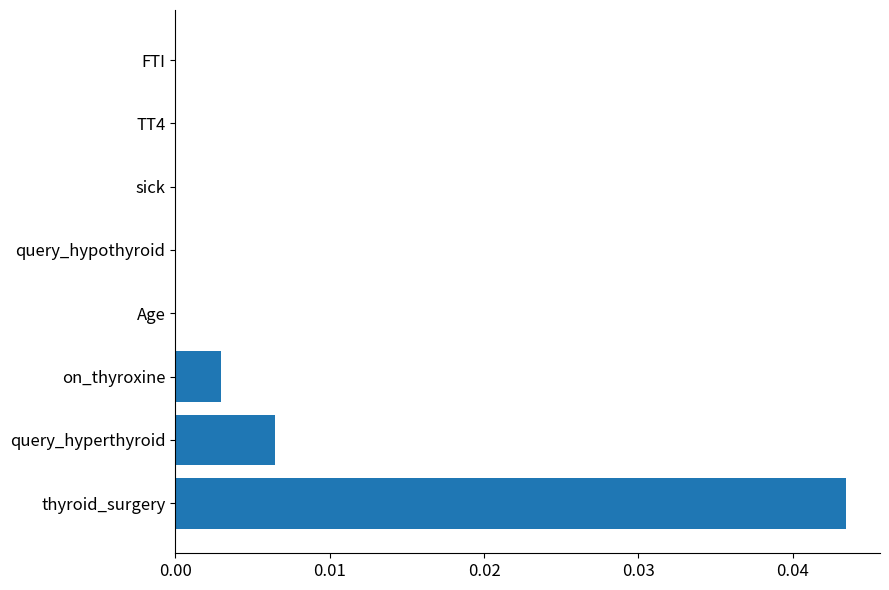

True or false: the data shows 0.0 at sick.

True